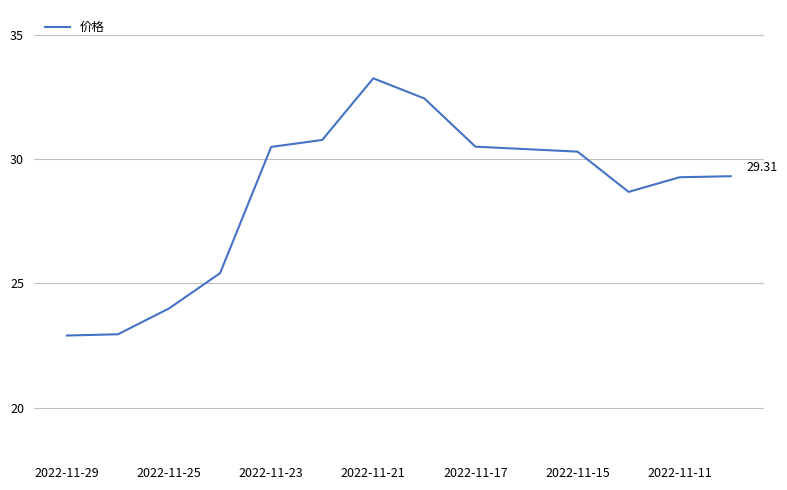

What is the change in value from 2022-11-25 to 2022-11-23?

+6.5